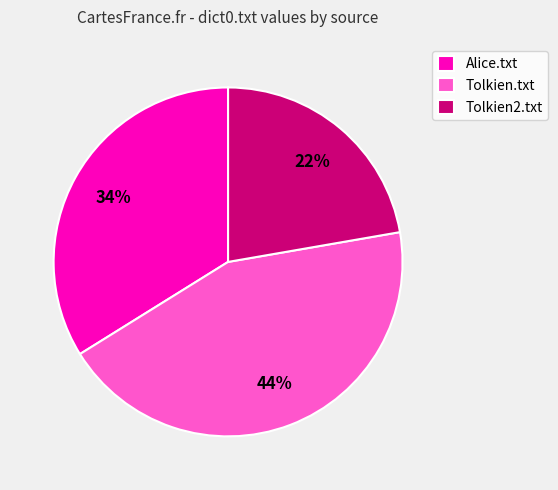

Rank the categories by value from highest to lowest.

Tolkien.txt, Alice.txt, Tolkien2.txt